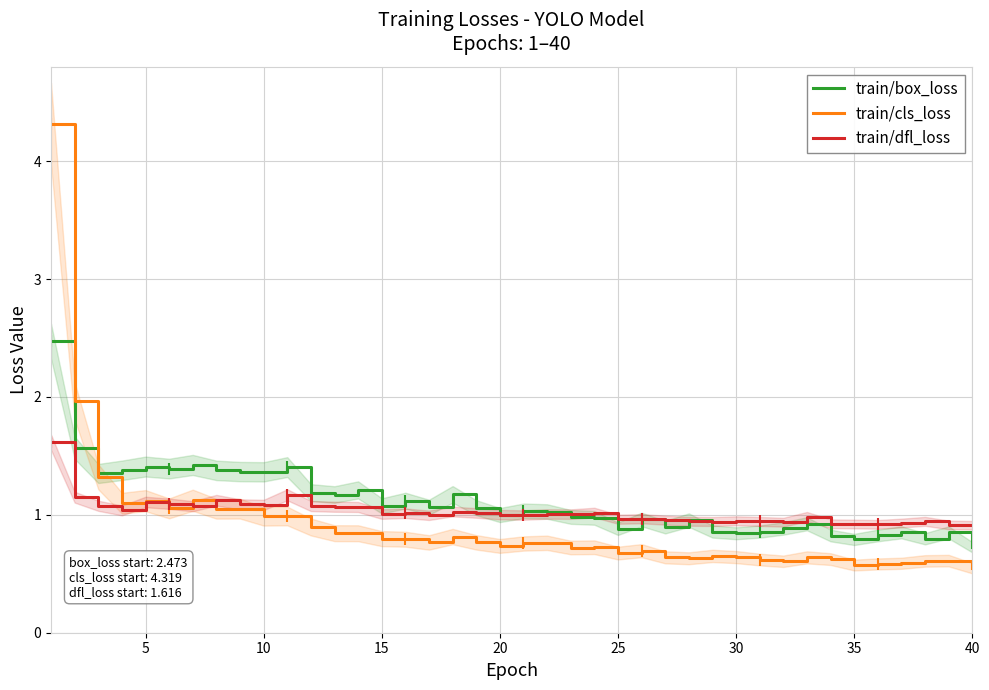

What is the sum of all train/box_loss values?

44.3